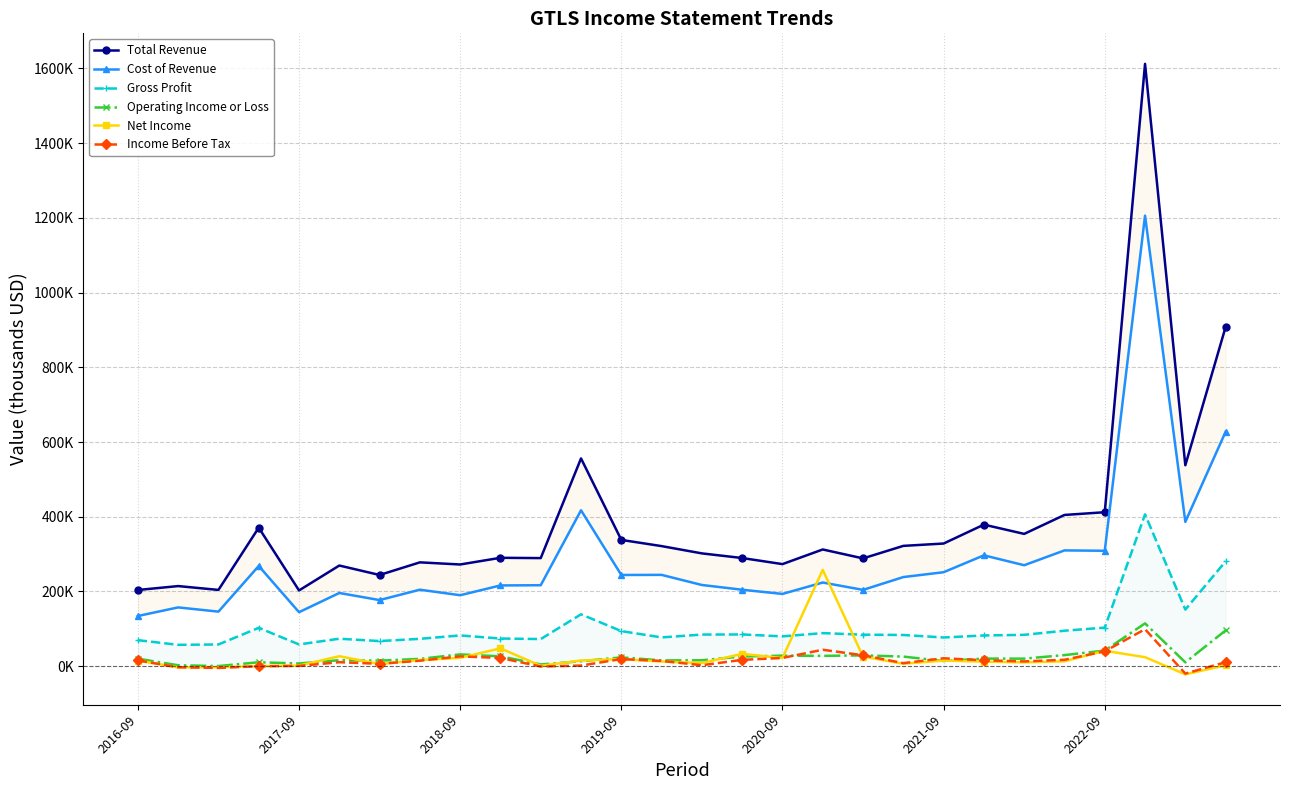

The value of Cost of Revenue at 18 is 204.2. True or false?

True